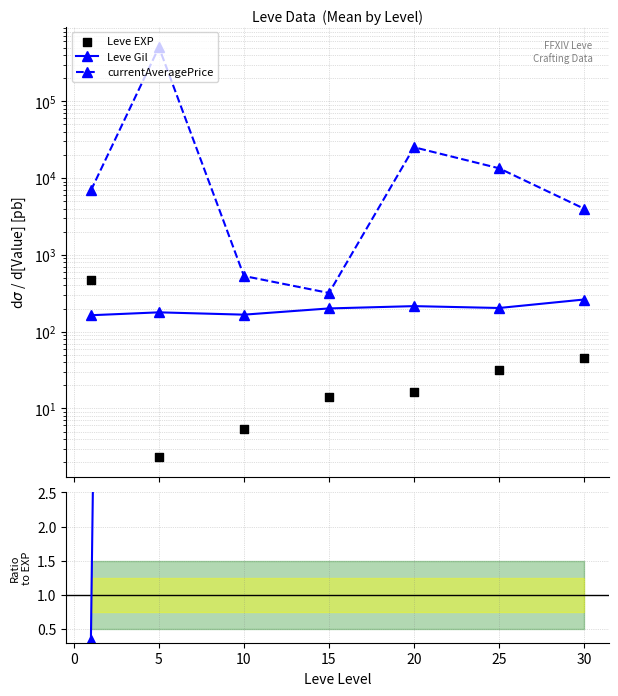

Which series contains the highest Y value?

currentAveragePrice